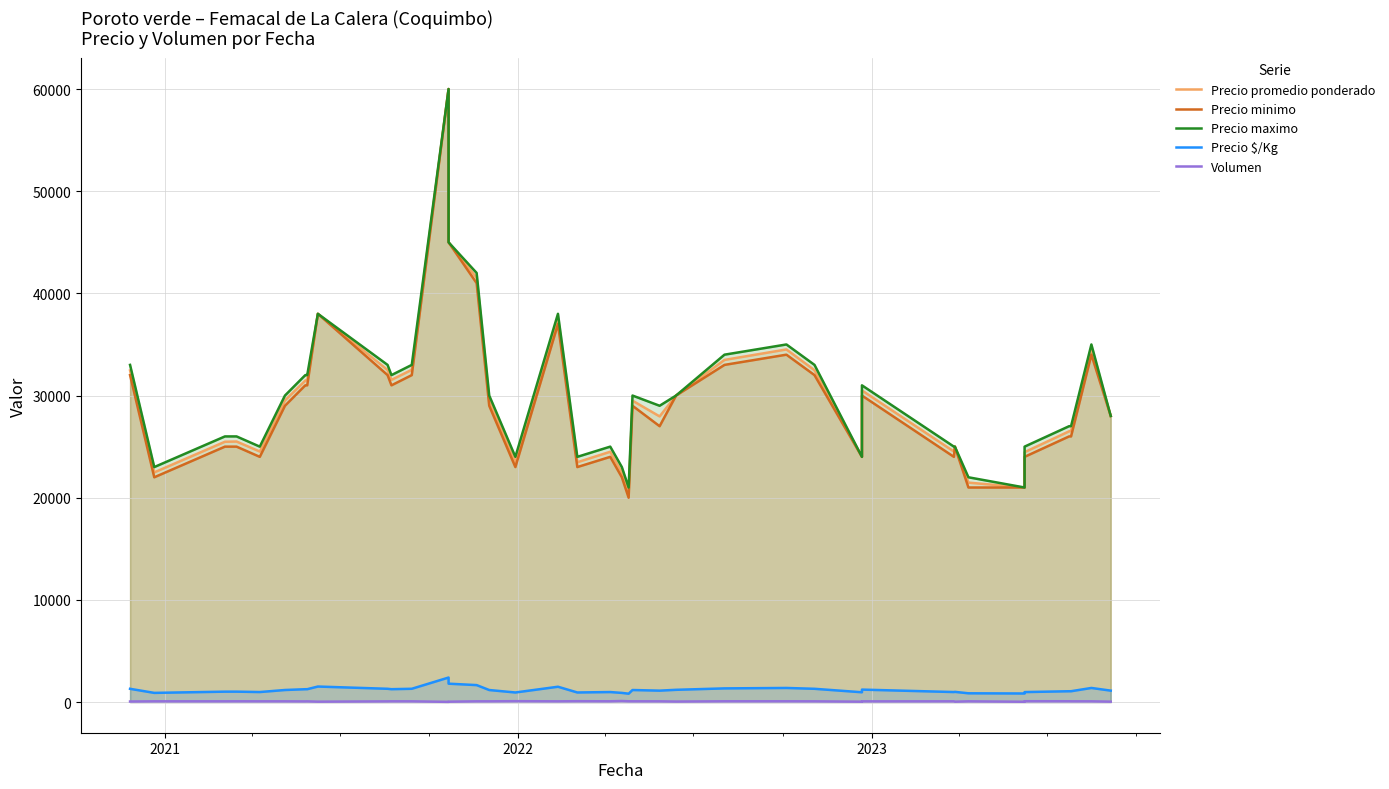

What is the difference between the maximum and second lowest values in the Precio maximo series?

39000